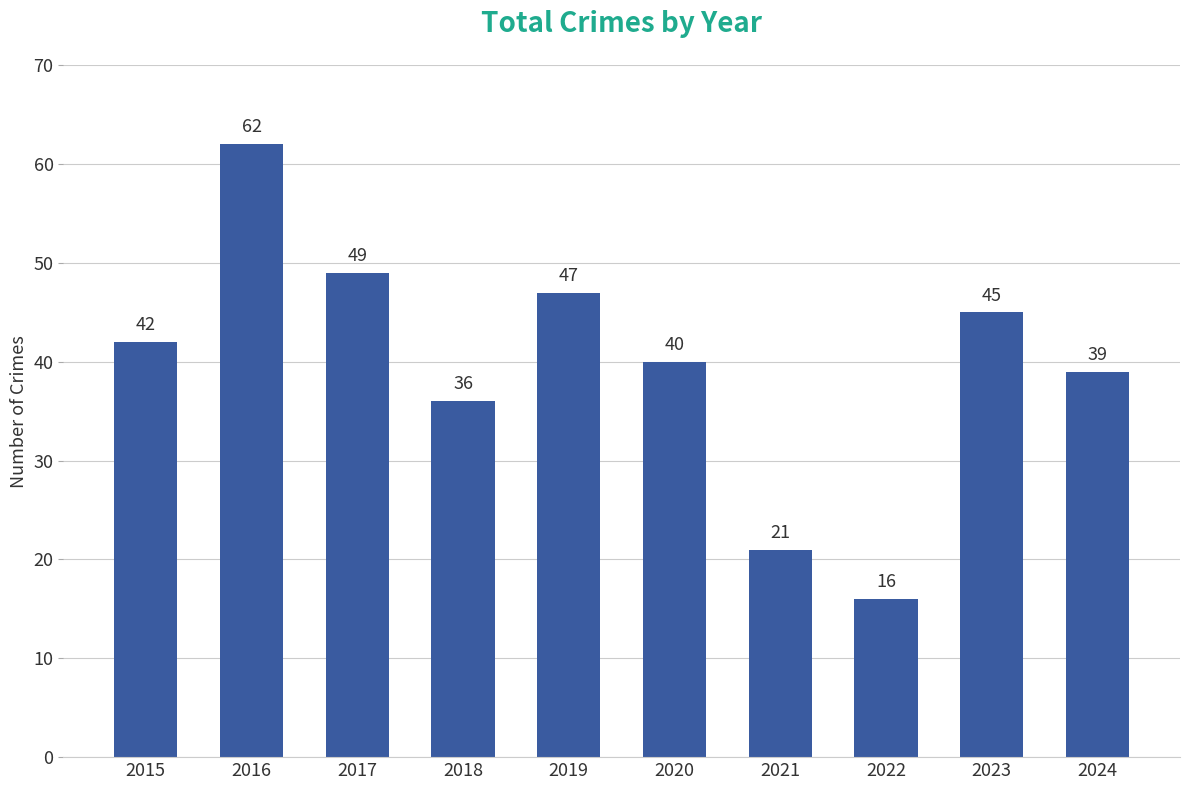

Reading left to right, list all the values displayed in this chart.

42	62	49	36	47	40	21	16	45	39